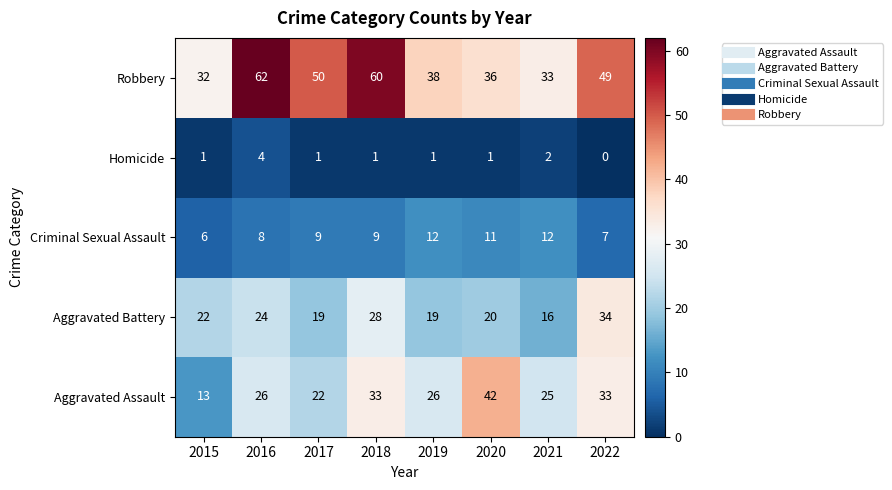

The Aggravated Battery series shows 31 at 2017. True or false?

False